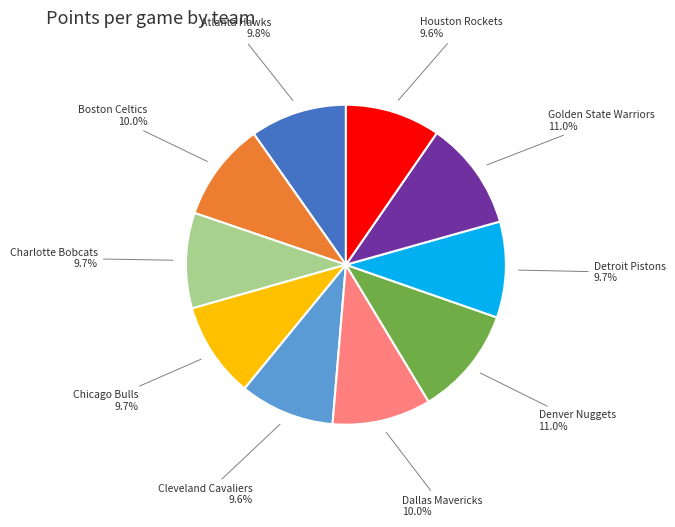

Is Cleveland Cavaliers the majority of the pie?

No